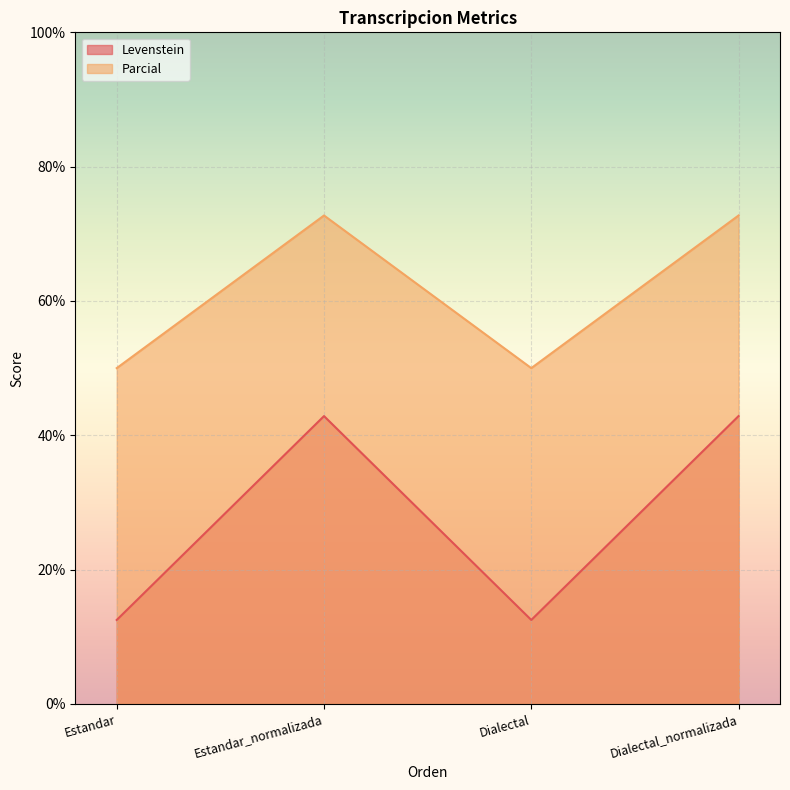

At which category is the sum across all series the highest?

Estandar_normalizada